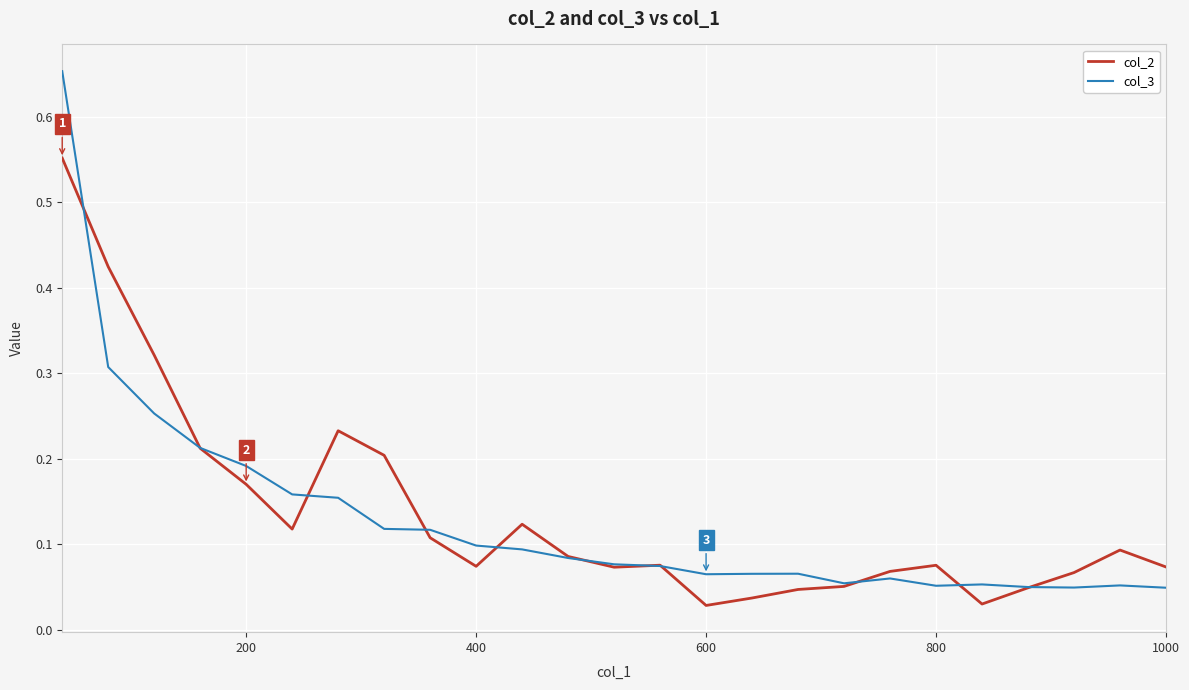

Which series has the largest range (max minus min)?

col_3